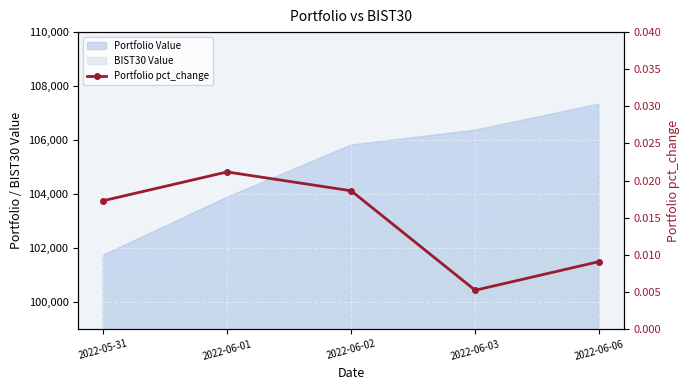

How many interior local valleys (lower than both neighbors) does the data have?

1